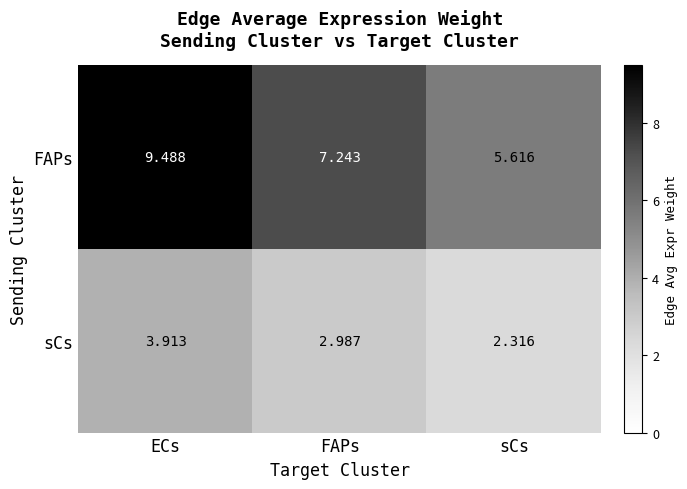

Which series has the largest range (max minus min)?

FAPs